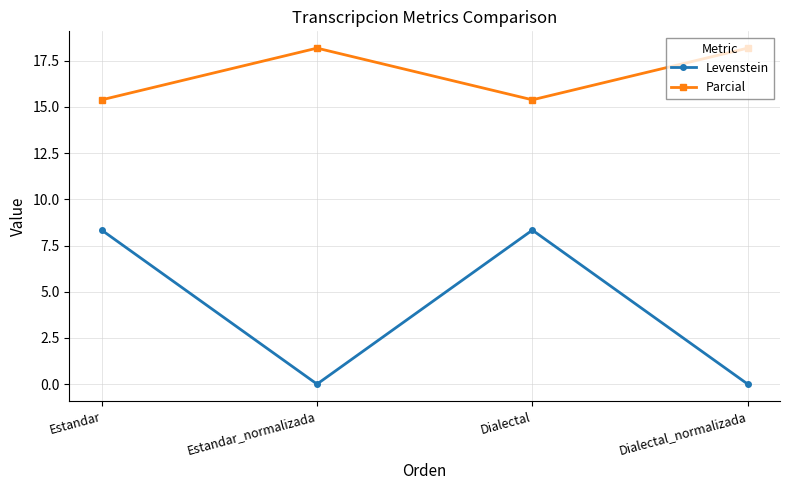

List the series in order of their overall mean, highest first.

Parcial, Levenstein